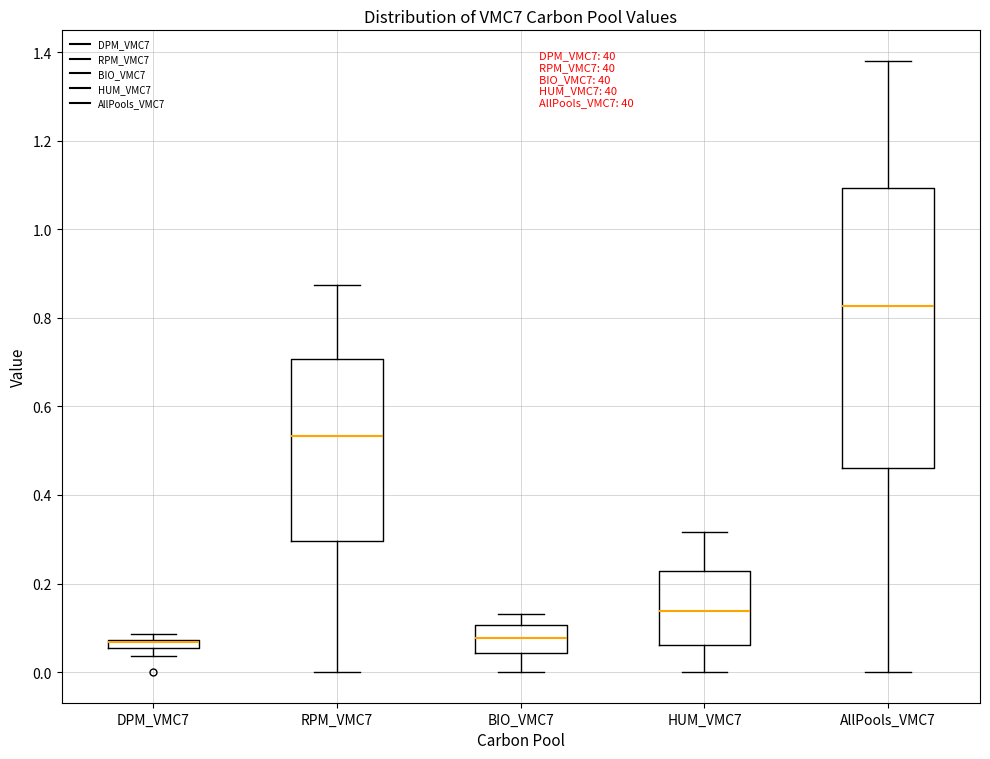

Comparing the boxes themselves (not the whiskers), which one is the tallest?

AllPools_VMC7